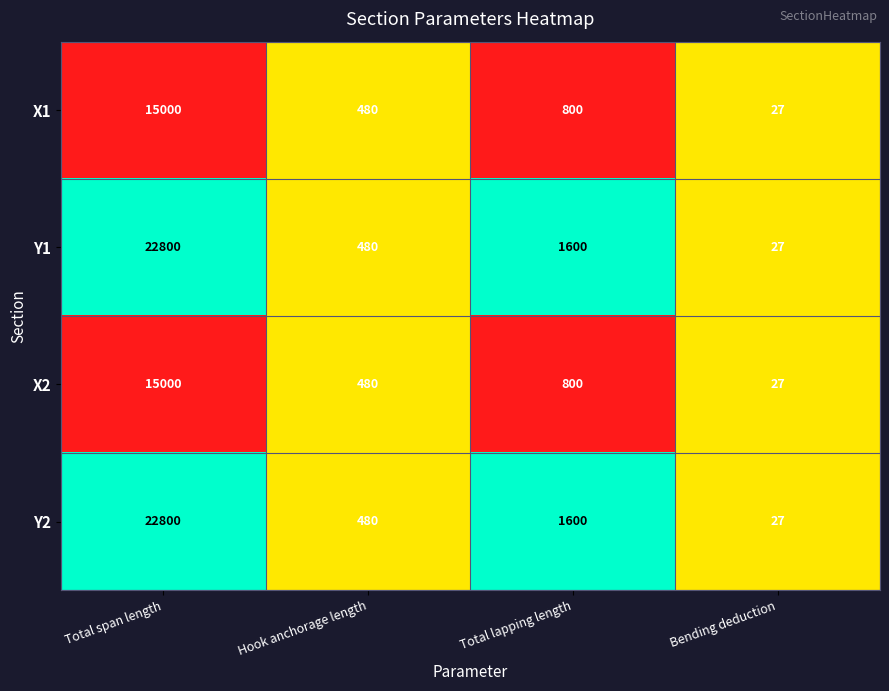

List the labels in order of X2 value, largest first.

Total span length, Total lapping length, Hook anchorage length, Bending deduction